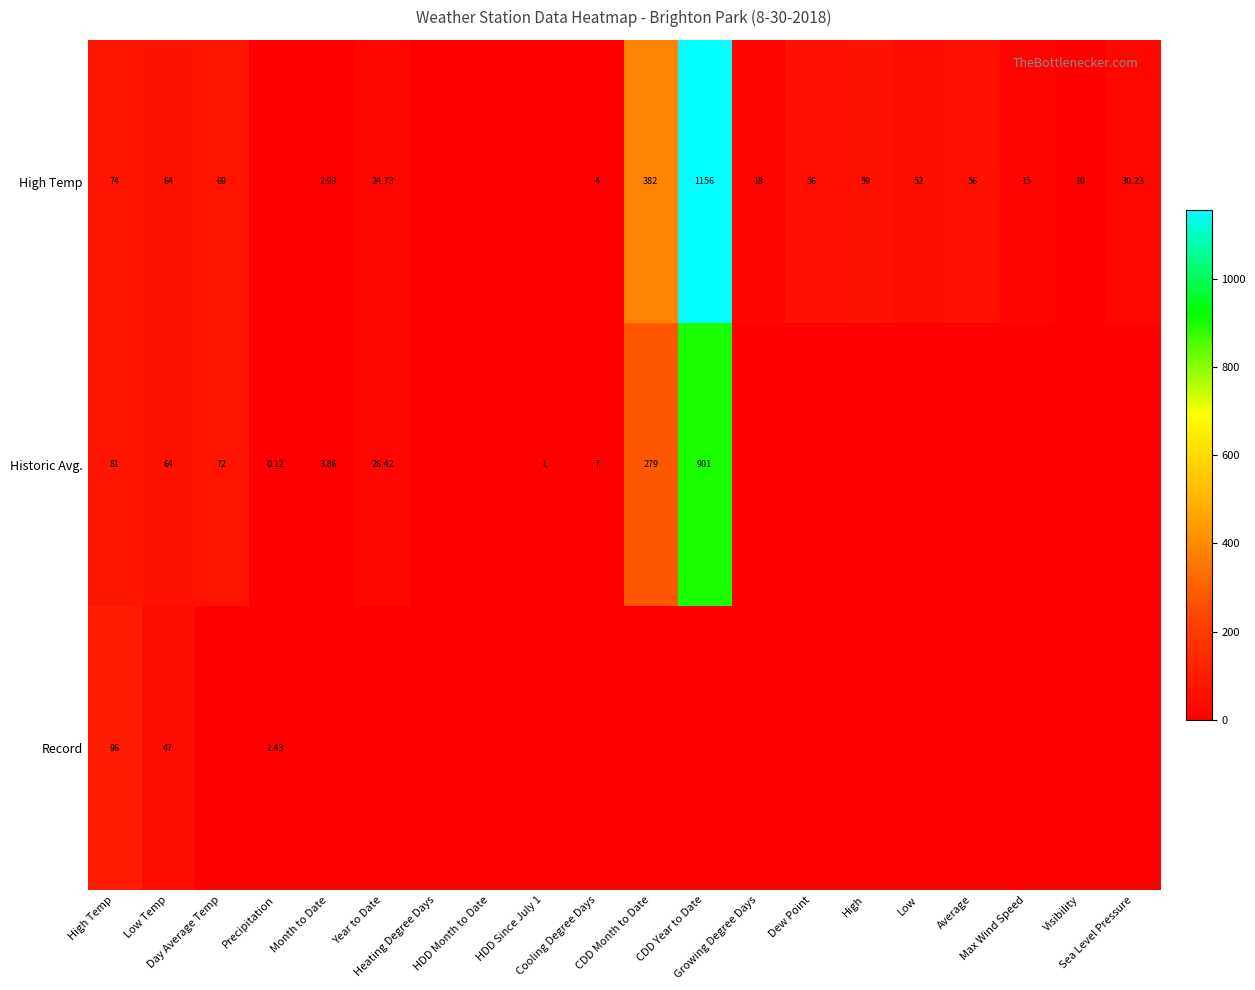

How many series are shown in this chart?

3